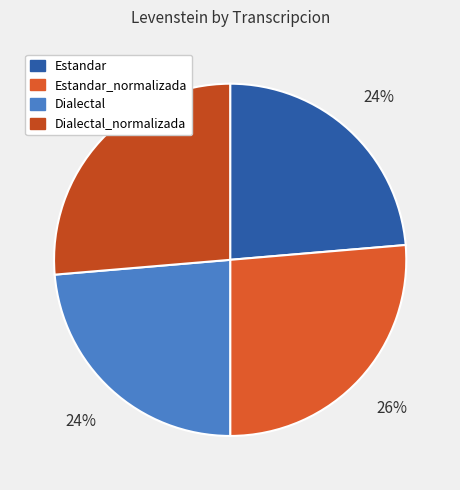

Rank the categories by value from lowest to highest.

Estandar, Dialectal, Estandar_normalizada, Dialectal_normalizada